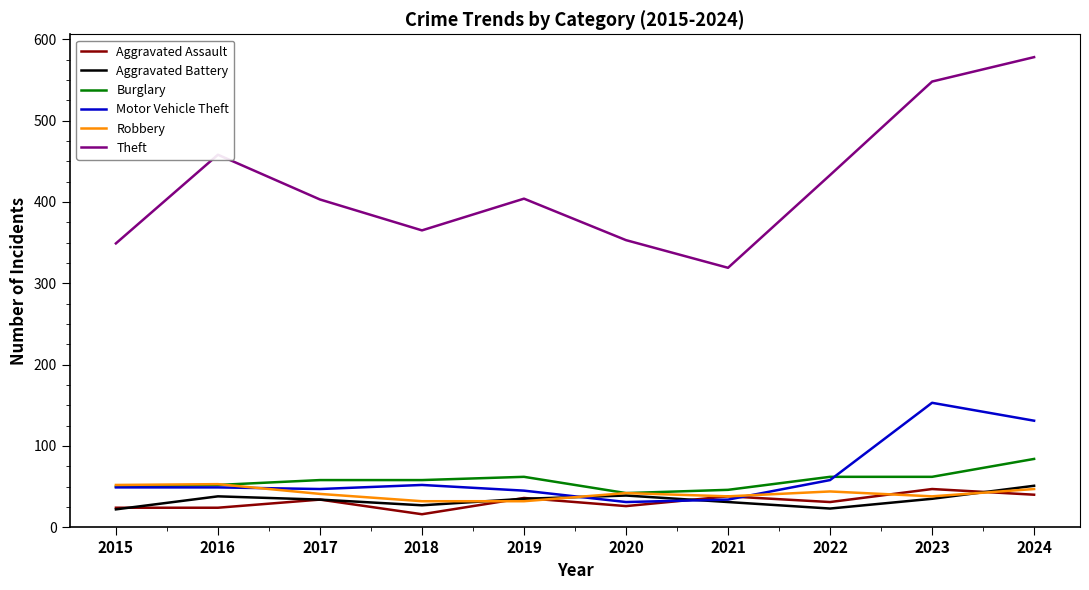

What is the difference between the highest and lowest values at 2023?

513